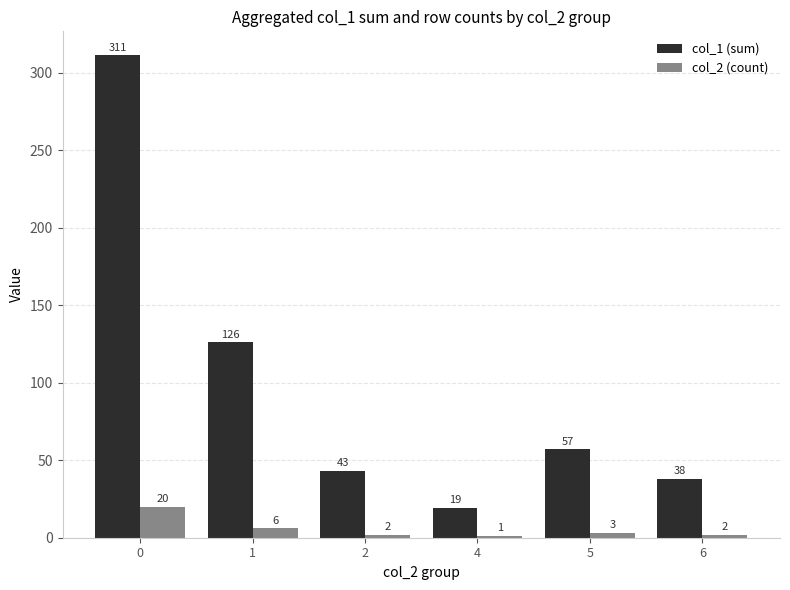

Reading right to left, transcribe all the data shown in this chart.

col_1 (sum): 38	57	19	43	126	311
col_2 (count): 2	3	1	2	6	20